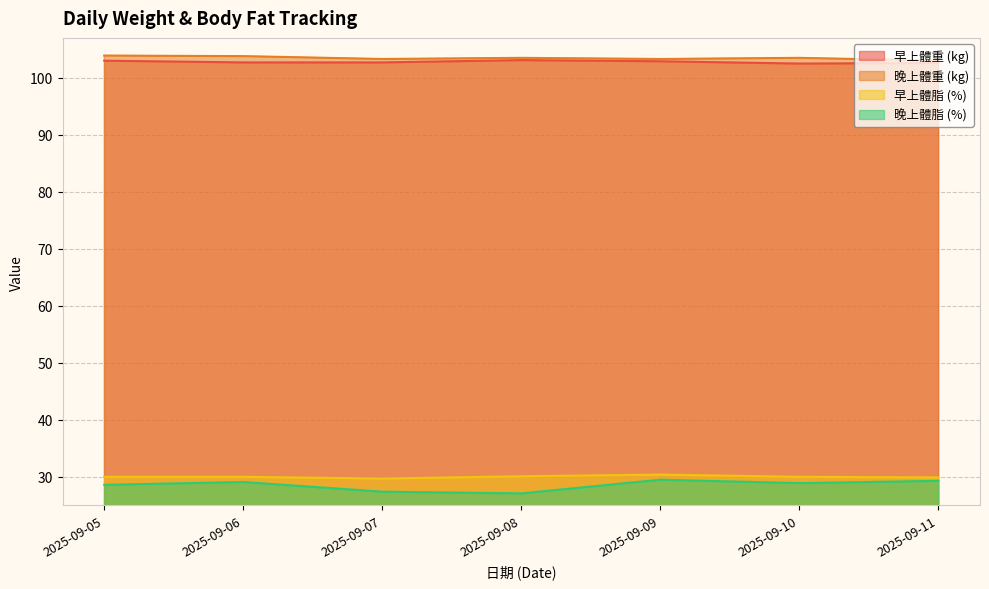

Reading left to right, what are all the values shown in this chart?

早上體重 (kg): 103.0	102.7	102.7	103.1	102.9	102.5	102.6
晚上體重 (kg): 103.9	103.8	103.3	103.5	103.3	103.5	103.0
早上體脂 (%): 30.0	30.0	29.7	30.1	30.4	30.0	29.9
晚上體脂 (%): 28.6	29.1	27.4	27.1	29.5	28.9	29.3